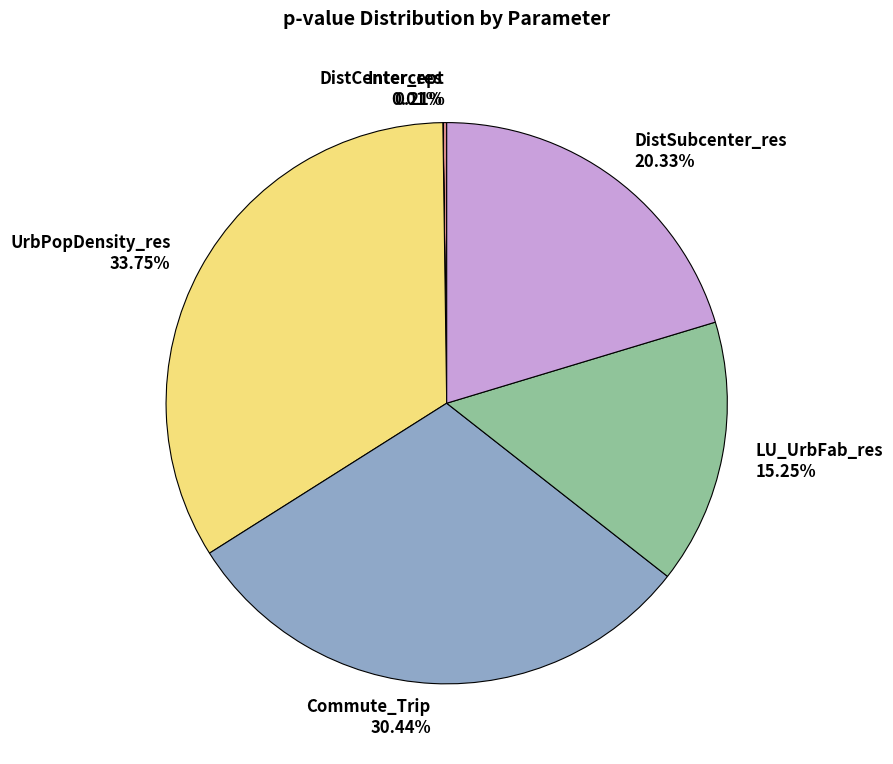

Which slice is the largest?

UrbPopDensity_res